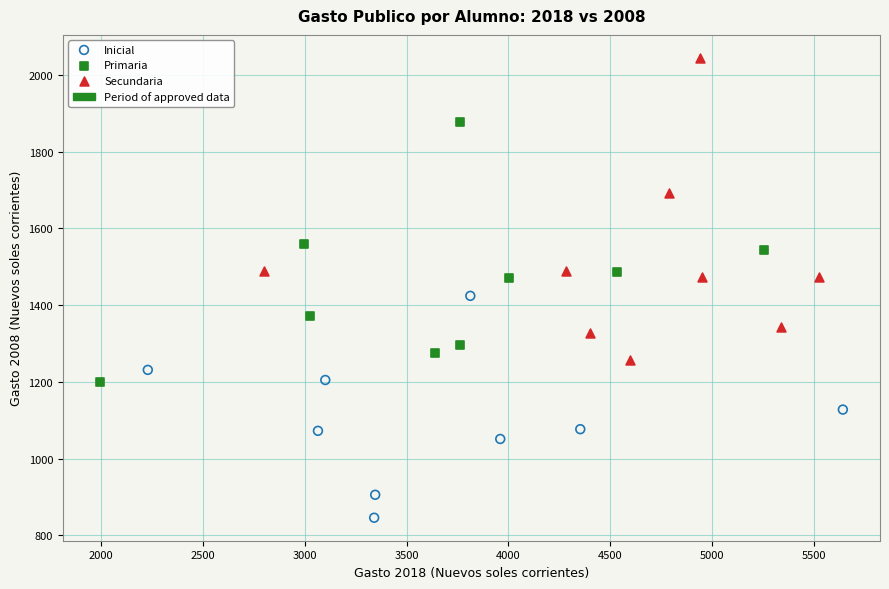

Which series has the widest spread of Y values?

Secundaria